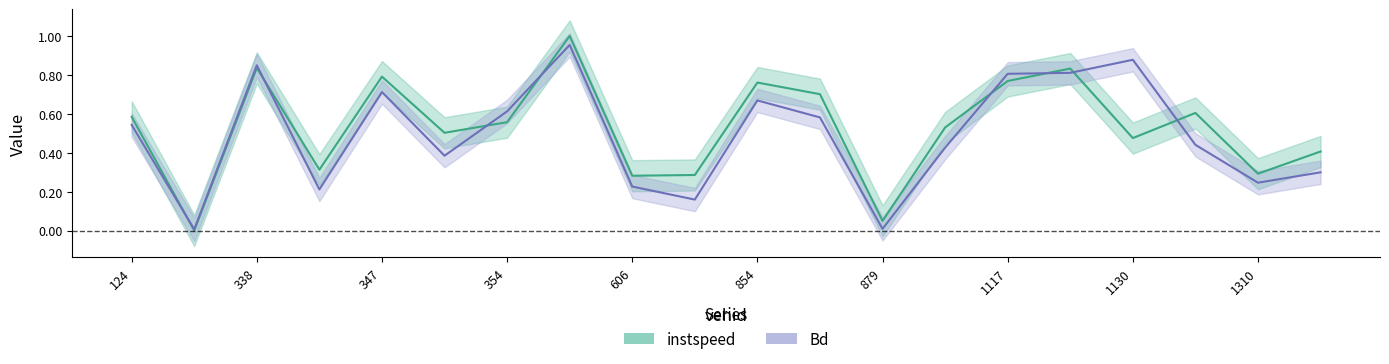

At which category does Bd reach its first local peak?

338